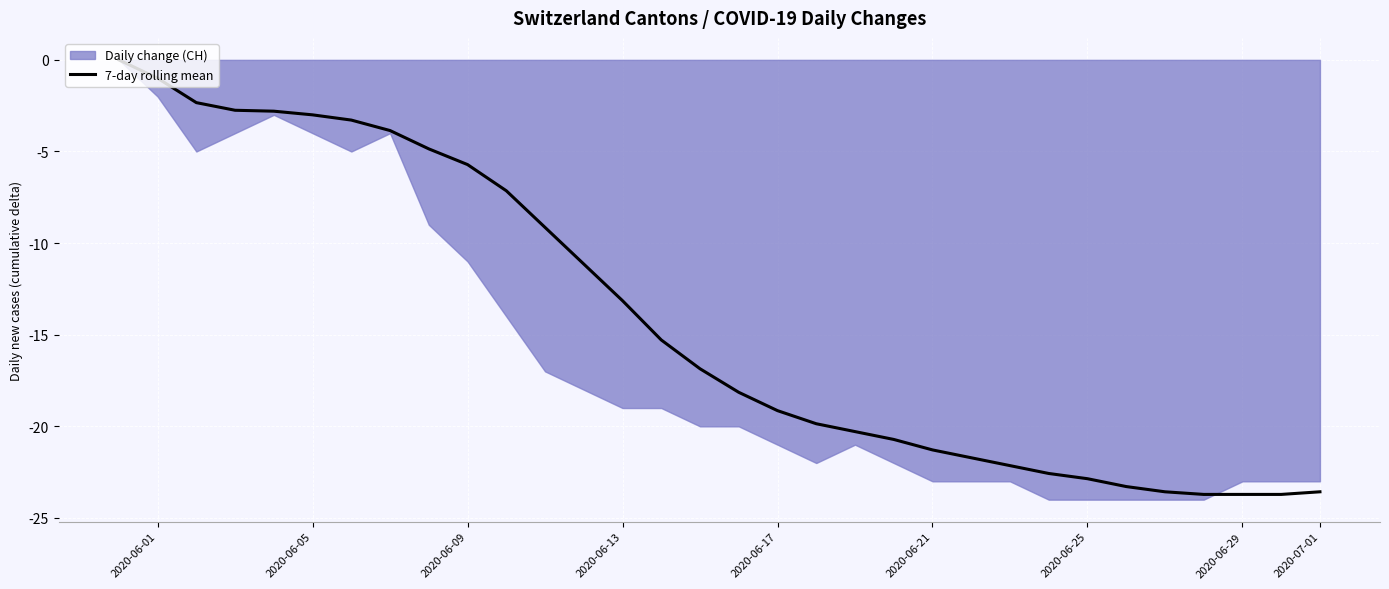

Is it true that 7-day rolling mean equals -22.9 at 2020-06-25?

True